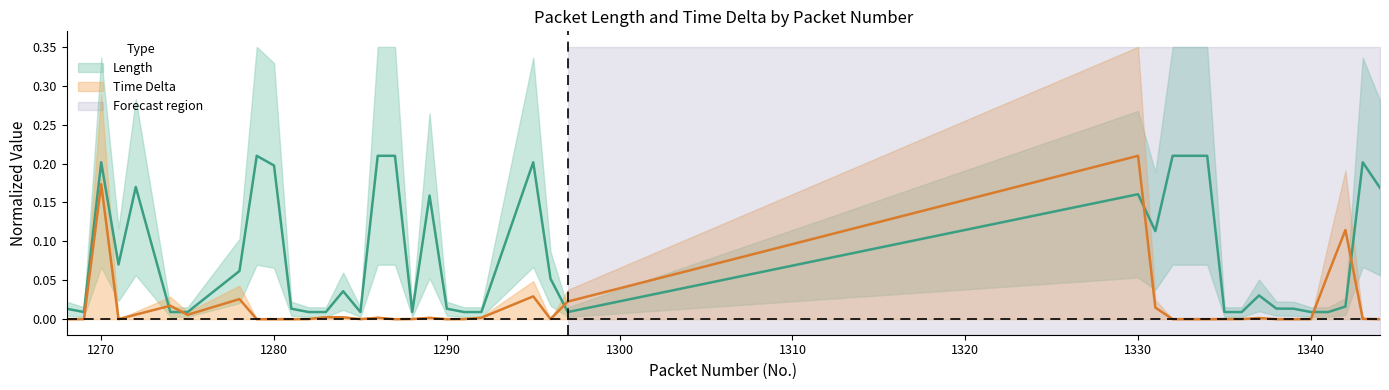

At which label does Time Delta reach its peak?

1330